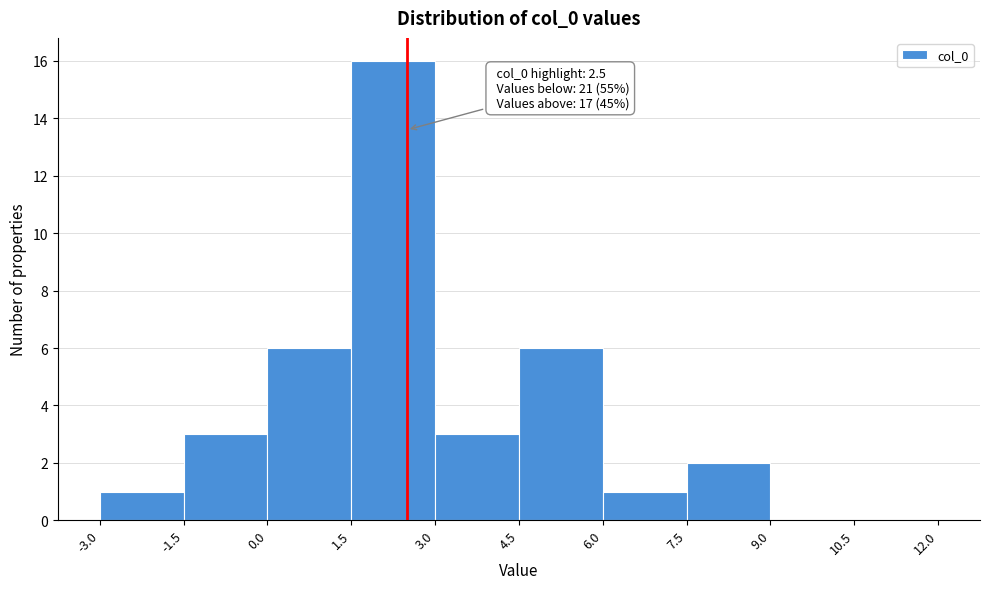

Over which range of the x-axis is the bar tallest?

1.5 to 3.0